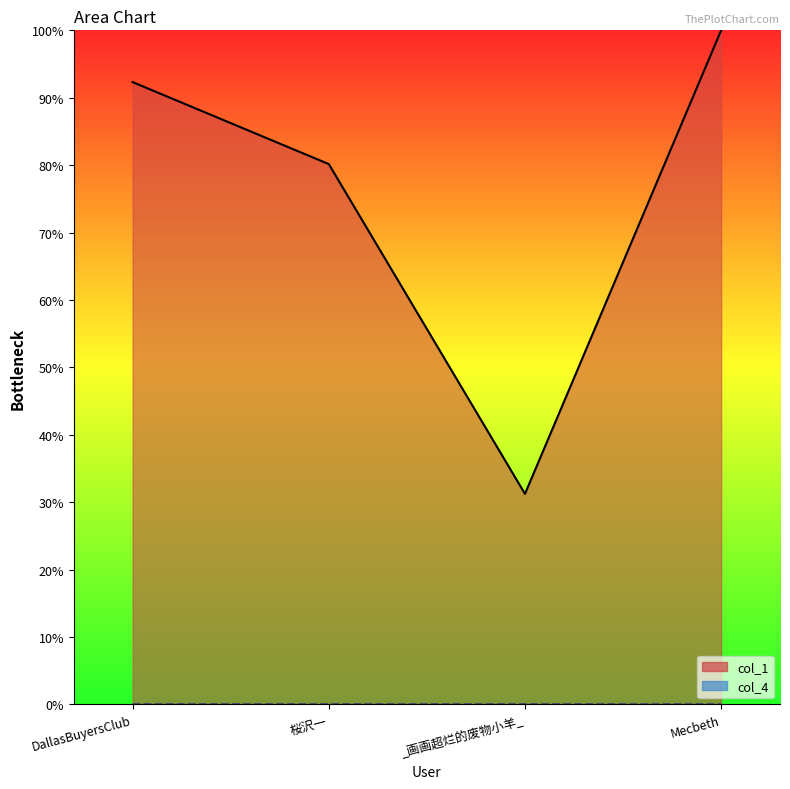

How many lines are shown in the chart?

2